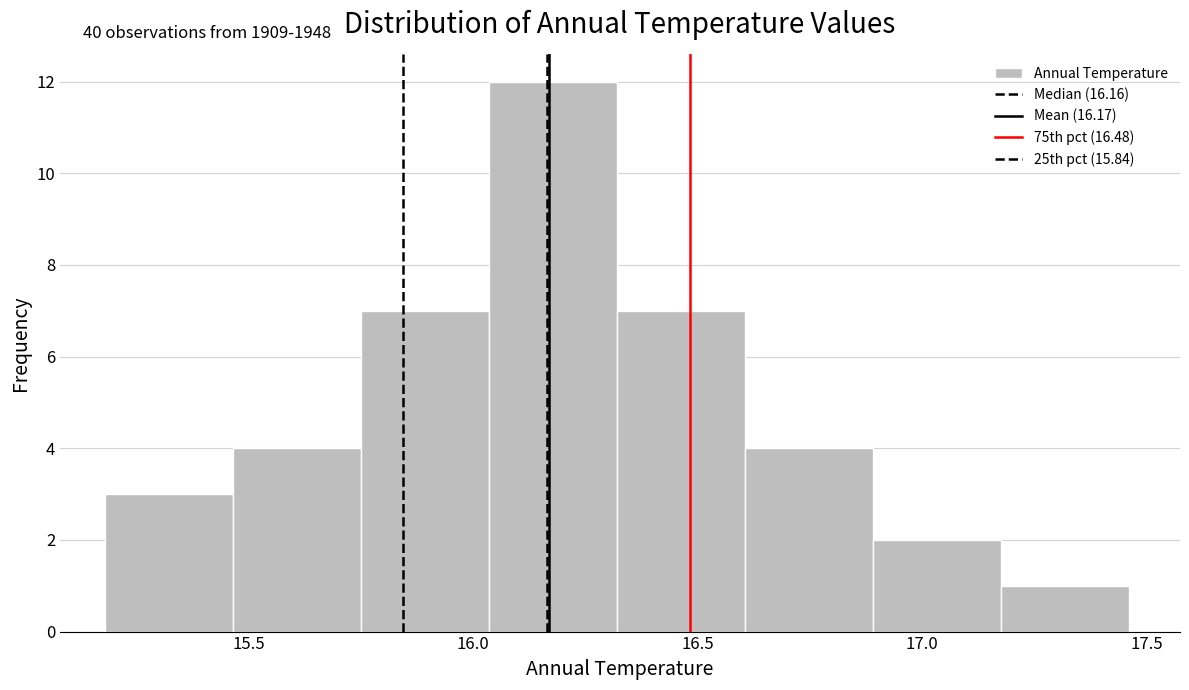

Over which range of the x-axis is the bar tallest?

16.035 to 16.320